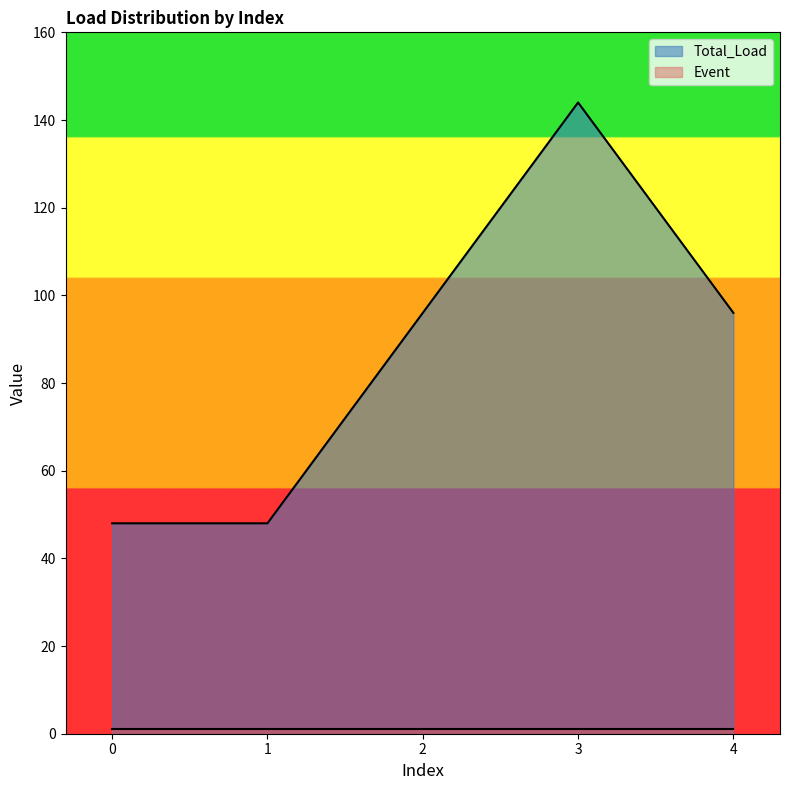

What is the lowest value of the Total_Load series?

48